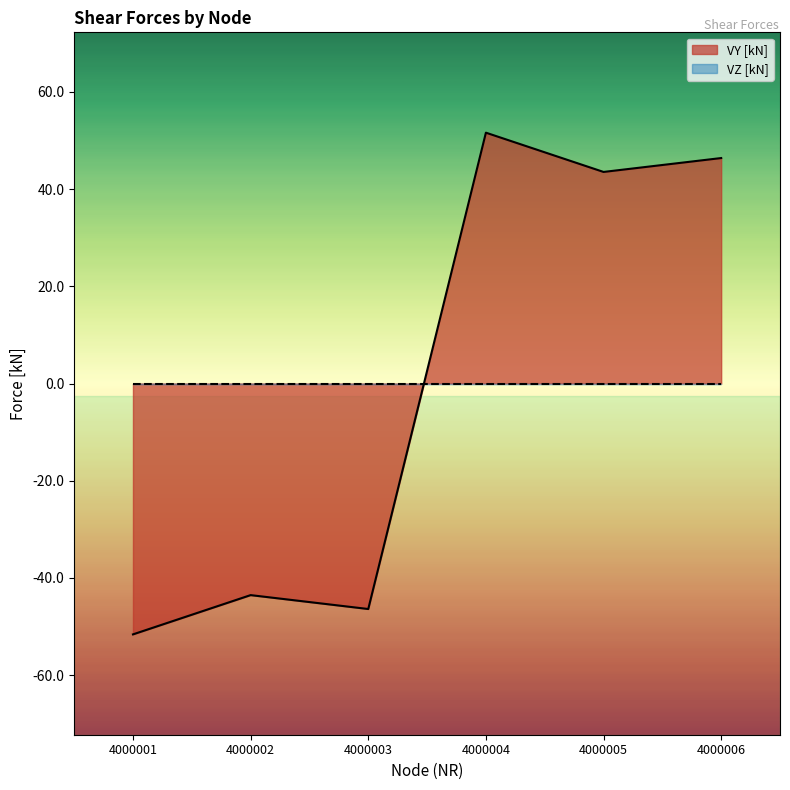

The chart shows a value of -15.5 at 4000002. True or false?

False